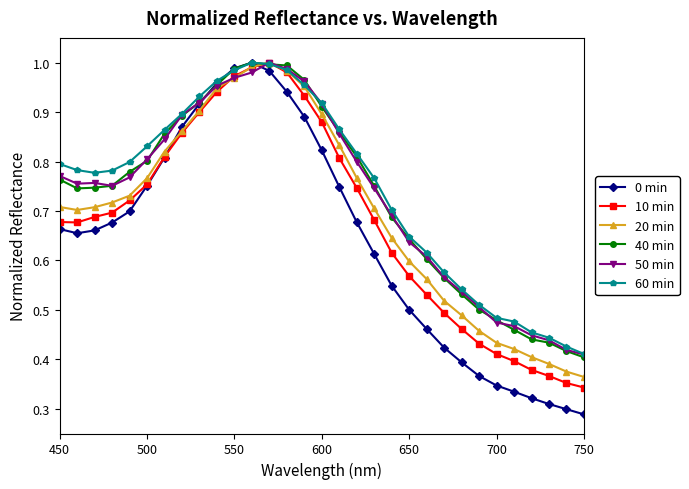

Which series has the largest range (max minus min)?

0 min